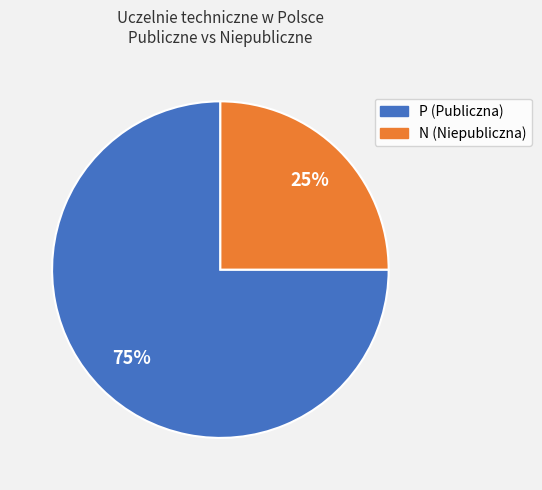

To the nearest percent, what percentage of the pie is N (Niepubliczna)?

25%